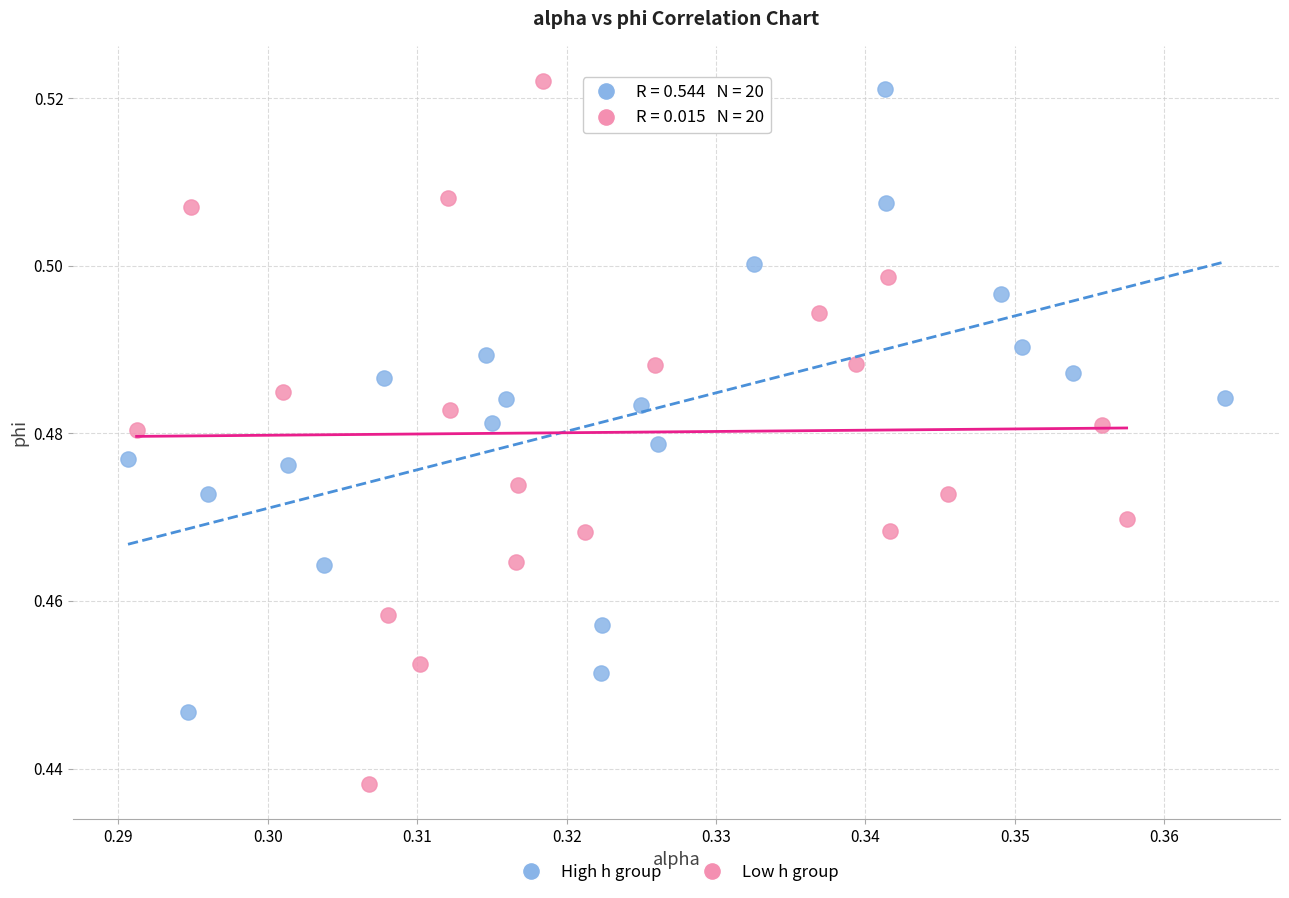

Which series reaches the minimum Y coordinate?

Low h group